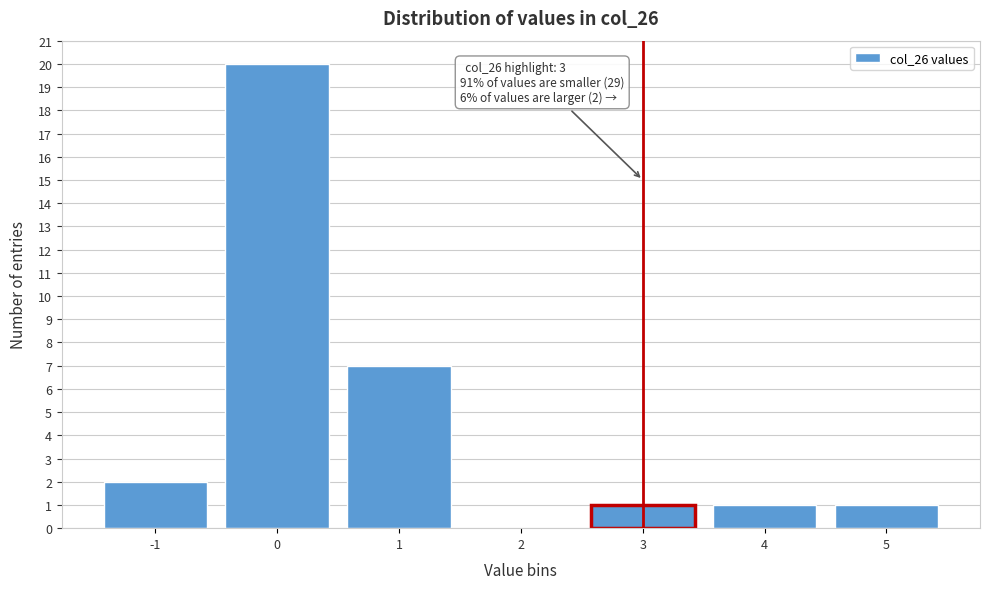

Which range on the x-axis has the tallest bar?

-0.5 to 0.5